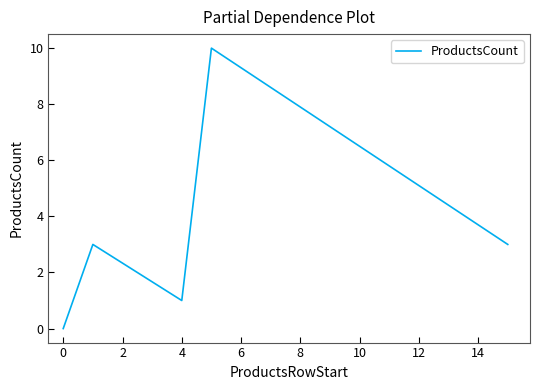

What is the sum of all values?

17